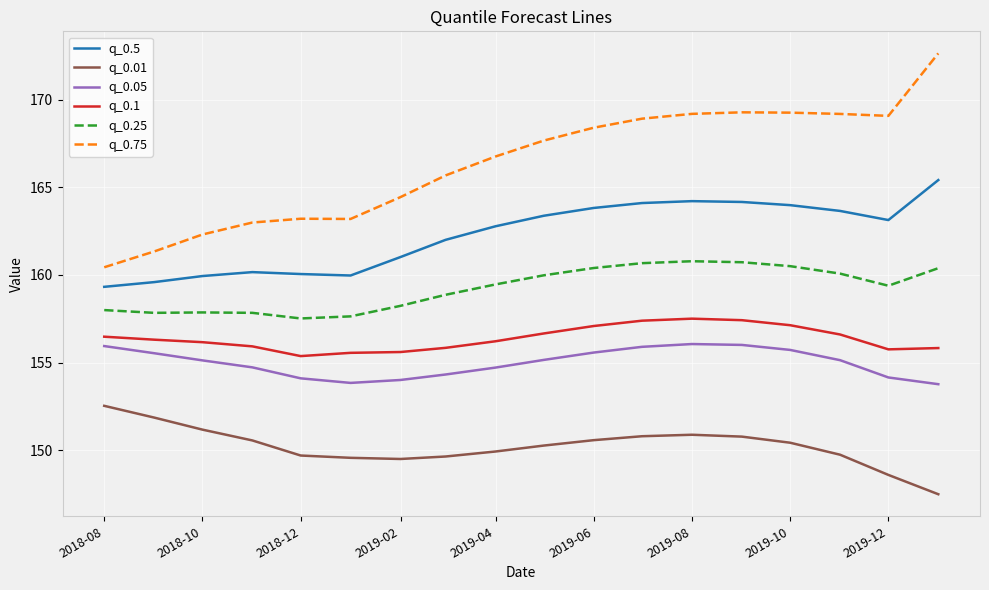

What is the highest value of the q_0.25 series?

160.8